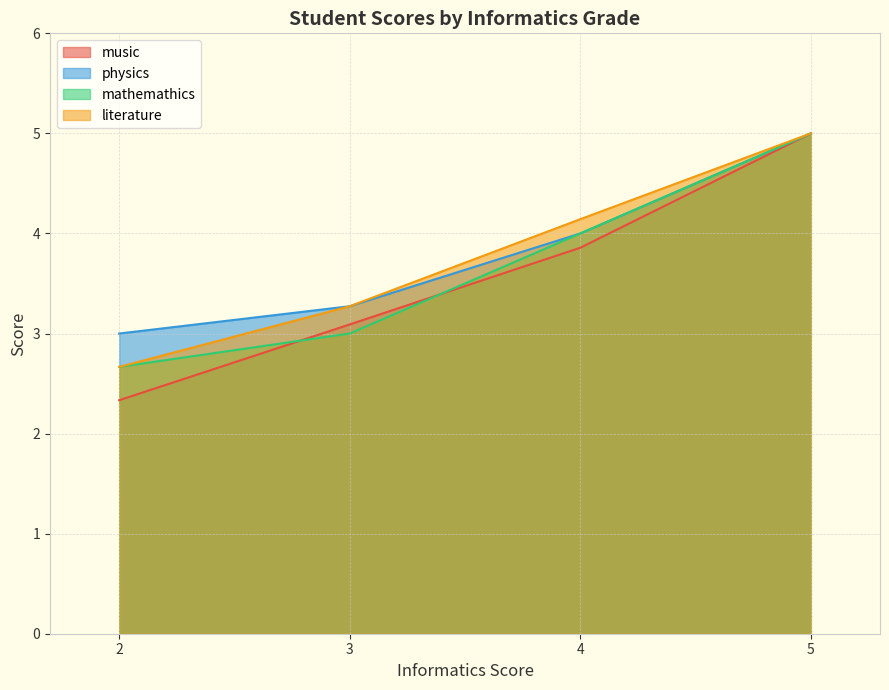

List the labels in order of physics value, smallest first.

2, 3, 4, 5